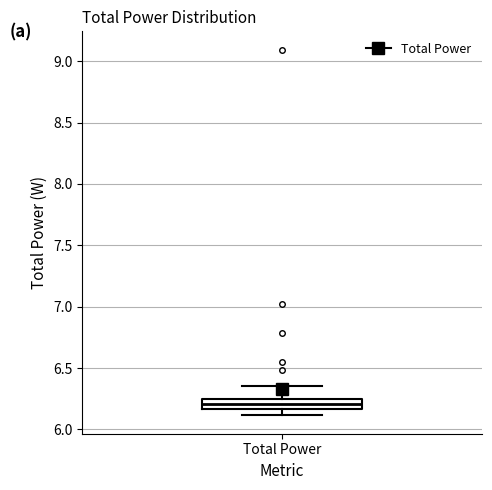

Transcribe this box plot: give where the median line is, the range the box spans, and where the two whiskers end, as read against the y-axis. The values are not printed on the chart, so give them approximately, as read against the axis.

median 6.20, box 6.15 to 6.25, whiskers 6.10 to 6.35